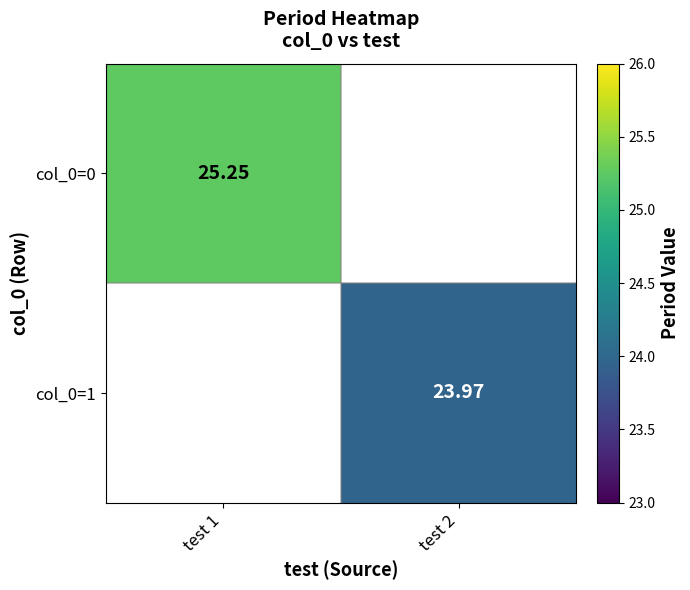

How many values in col_0=0 are above zero?

1